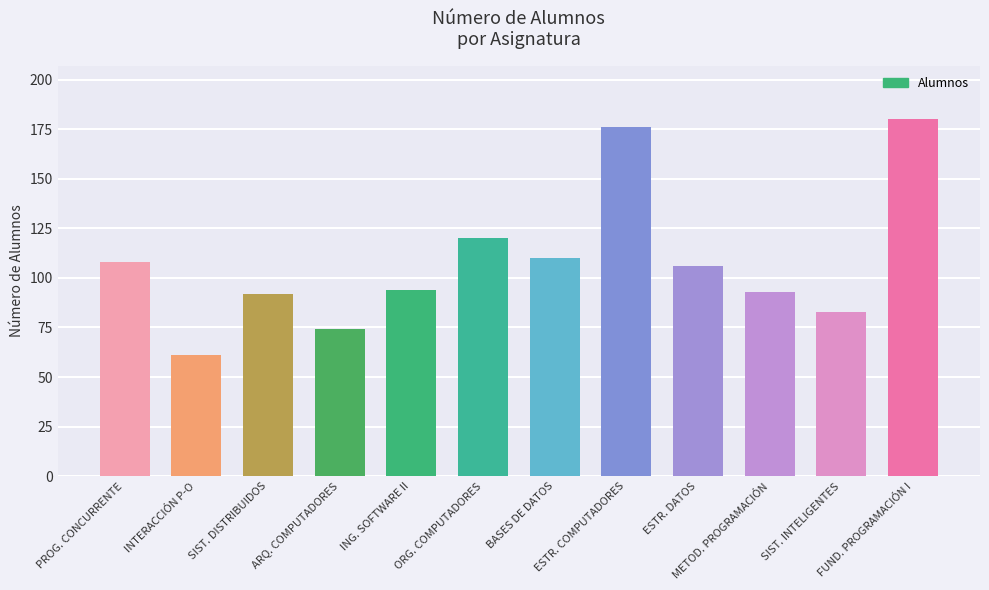

What is the label of the 3rd bar from the right?

METOD. PROGRAMACIÓN